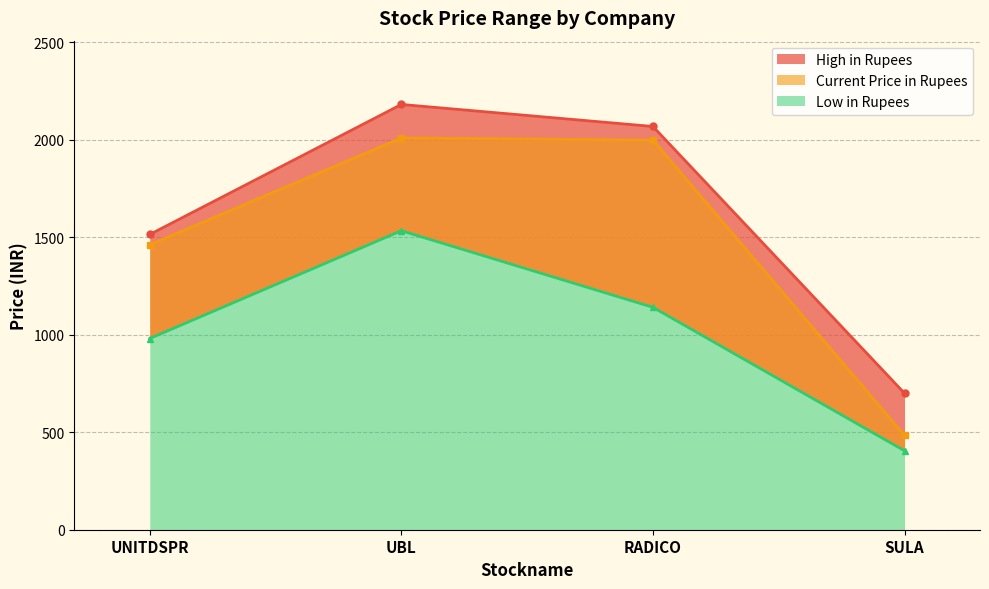

What is the value of the High in Rupees point at the 2nd from the left?

2182